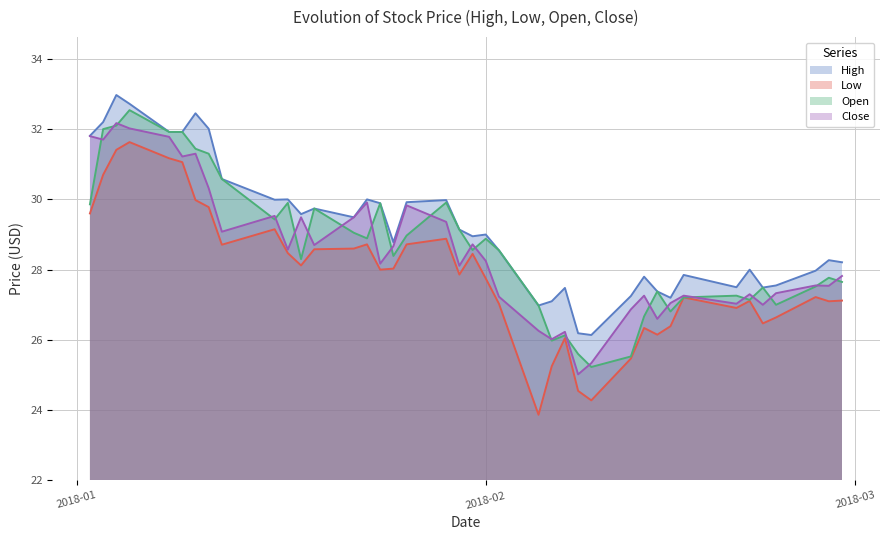

What are all the series names shown in the legend?

High, Low, Open, Close